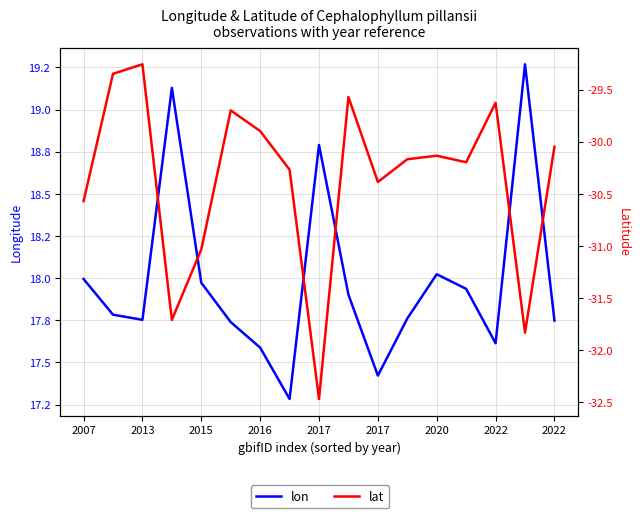

Is the value of lat at 2013 greater than the value of lon at 2022?

No